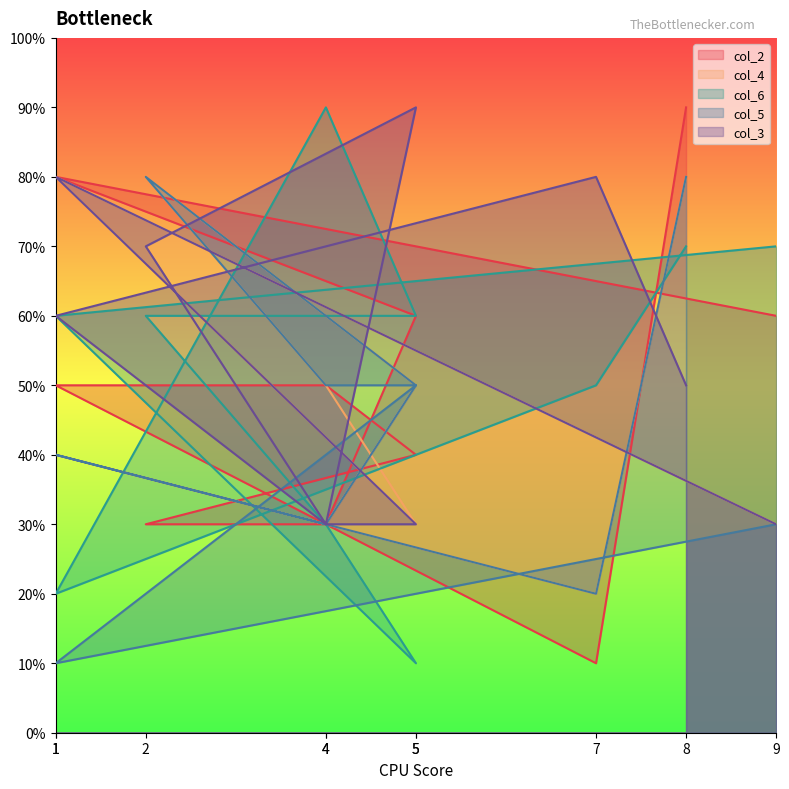

How many lines are shown in the chart?

5